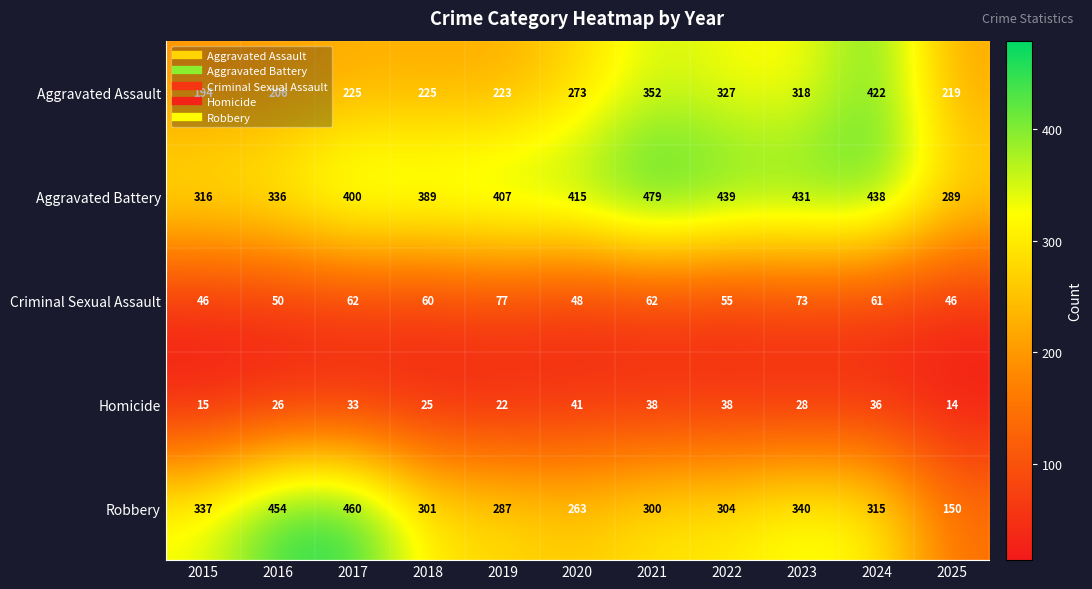

Between 2015 and 2019, which series saw the biggest shift?

Aggravated Battery